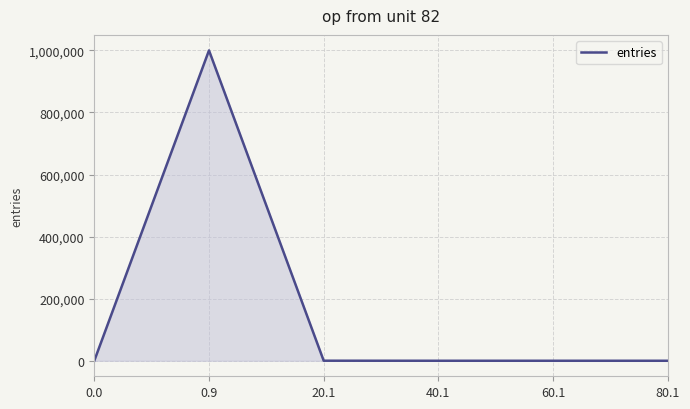

How many values are below 20?

3